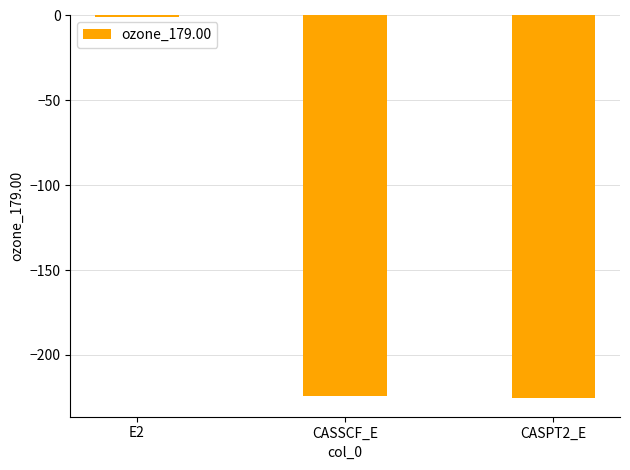

What is the approximate value at CASSCF_E?

-224.5